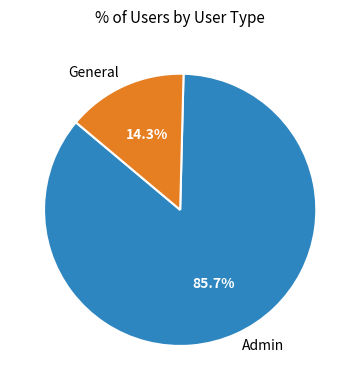

Which category has the biggest portion of the pie?

Admin